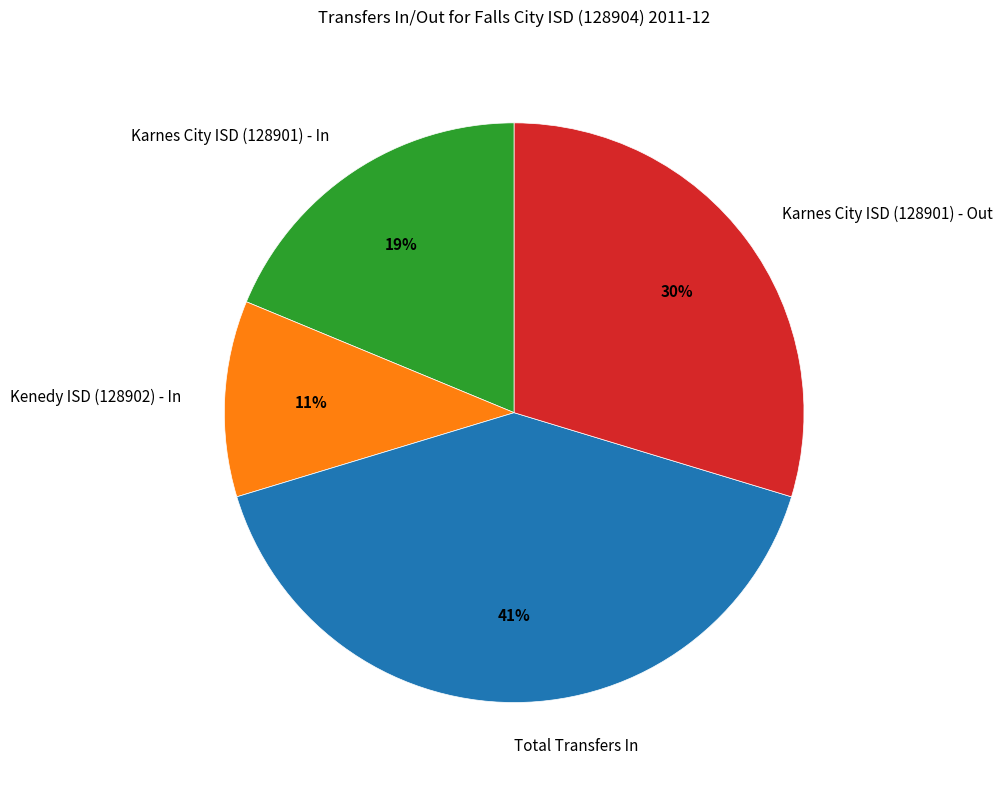

Is it true that Kenedy ISD (128902) - In is 2% of the pie?

False